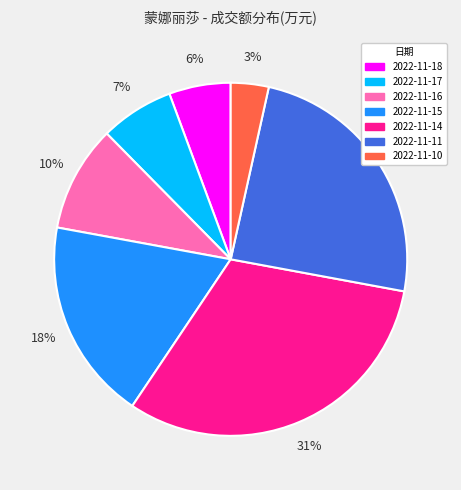

To the nearest percent, what is the difference between the largest and smallest slice percentages?

28%